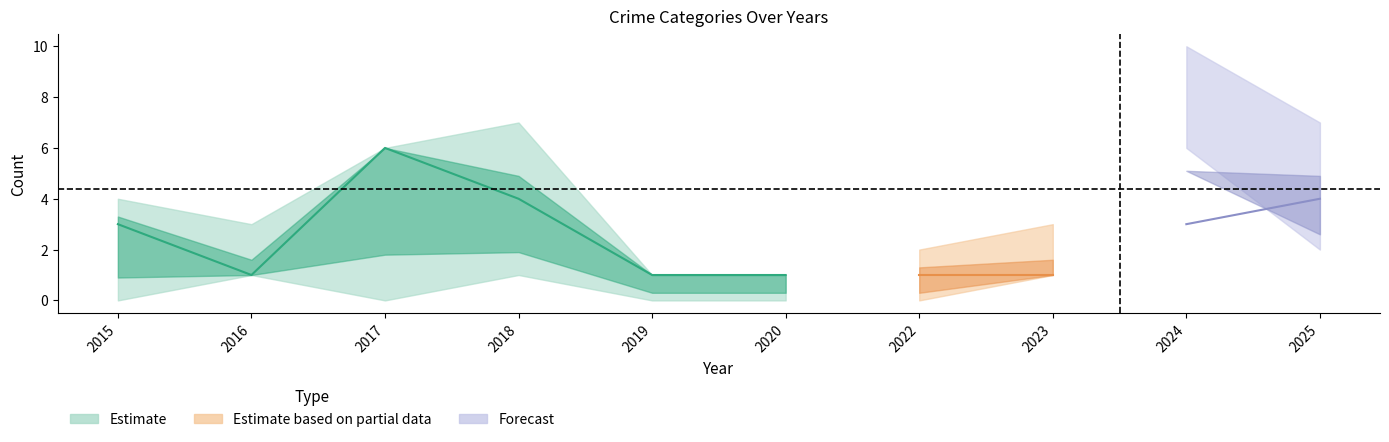

The value of Aggravated Battery at 2017 is -1. True or false?

False